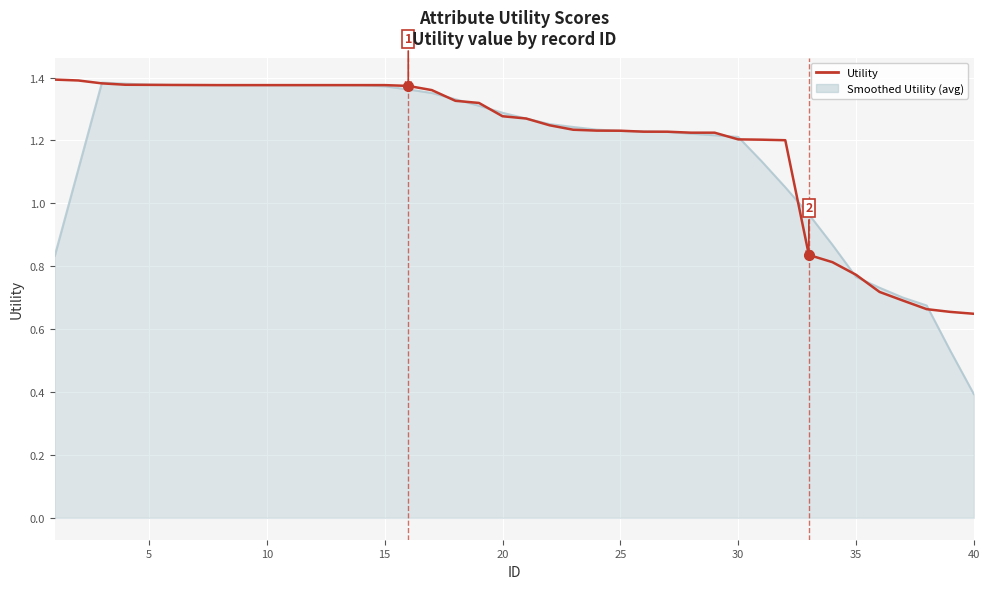

What is the minimum value shown in the chart?

0.4